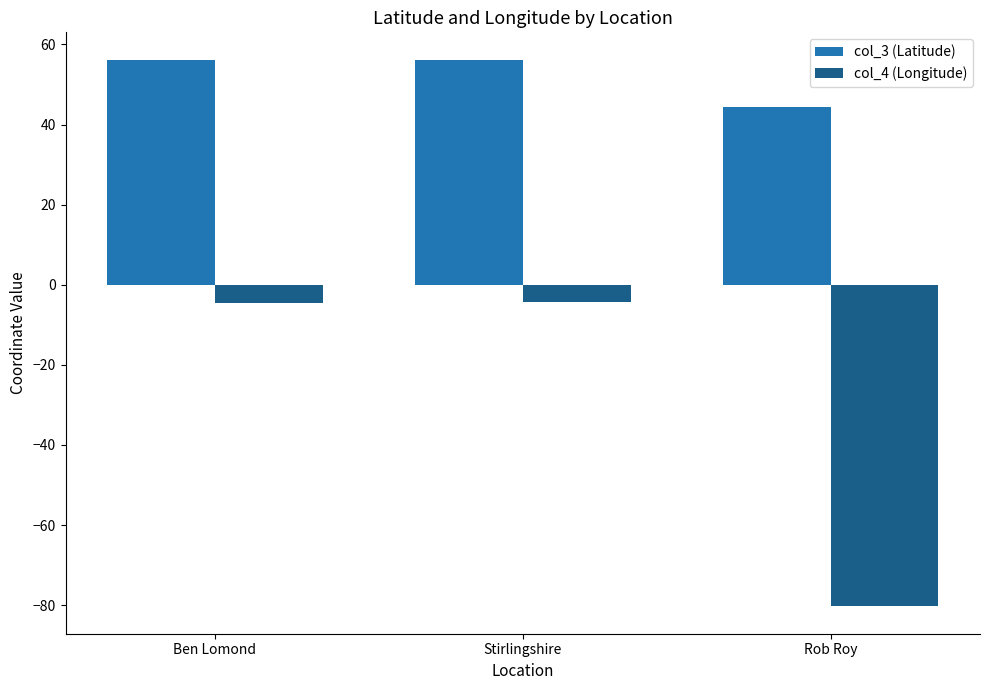

Which series has the widest spread of values?

col_4 (Longitude)